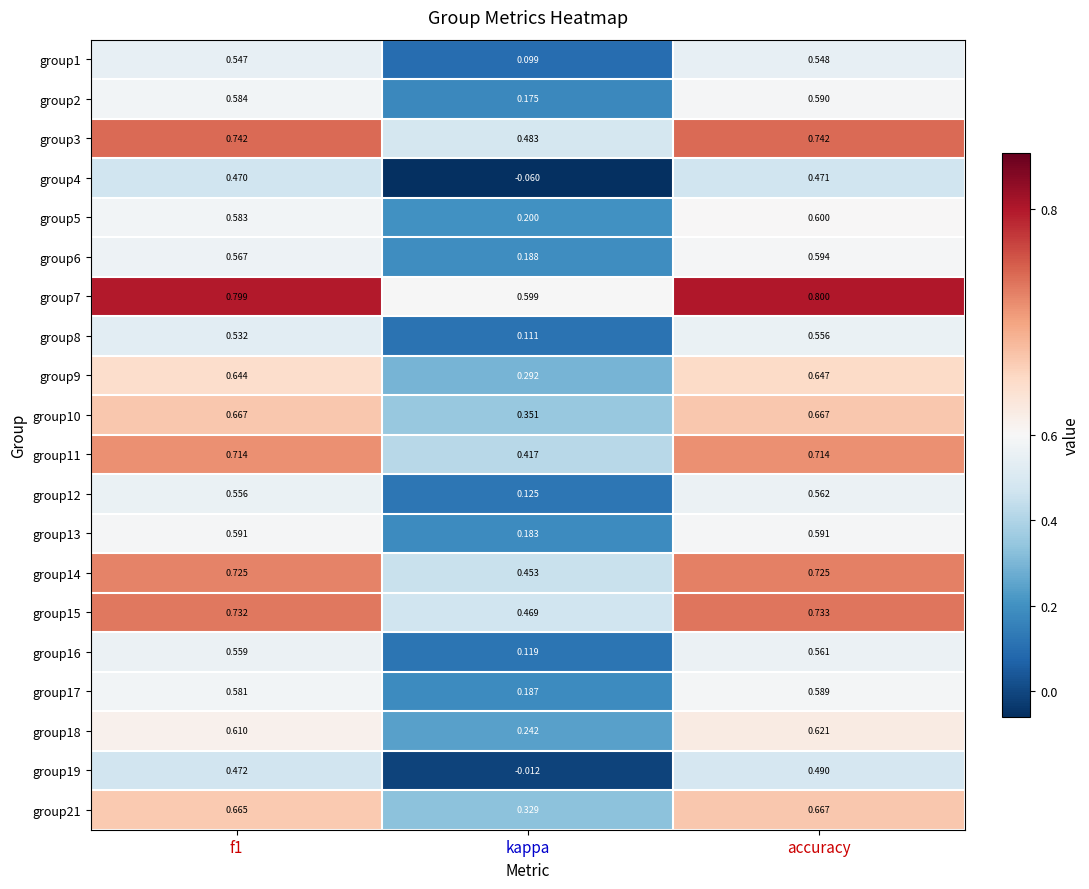

Between f1 and kappa, which series saw the biggest shift?

group4